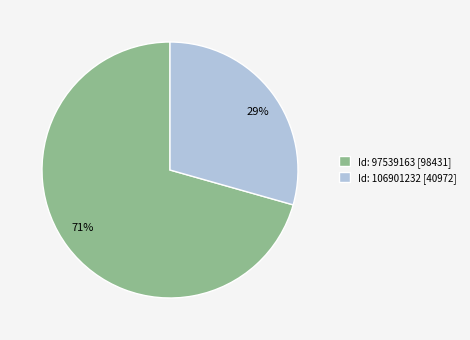

To the nearest percent, what percentage of the pie is Id: 97539163 [98431]?

71%